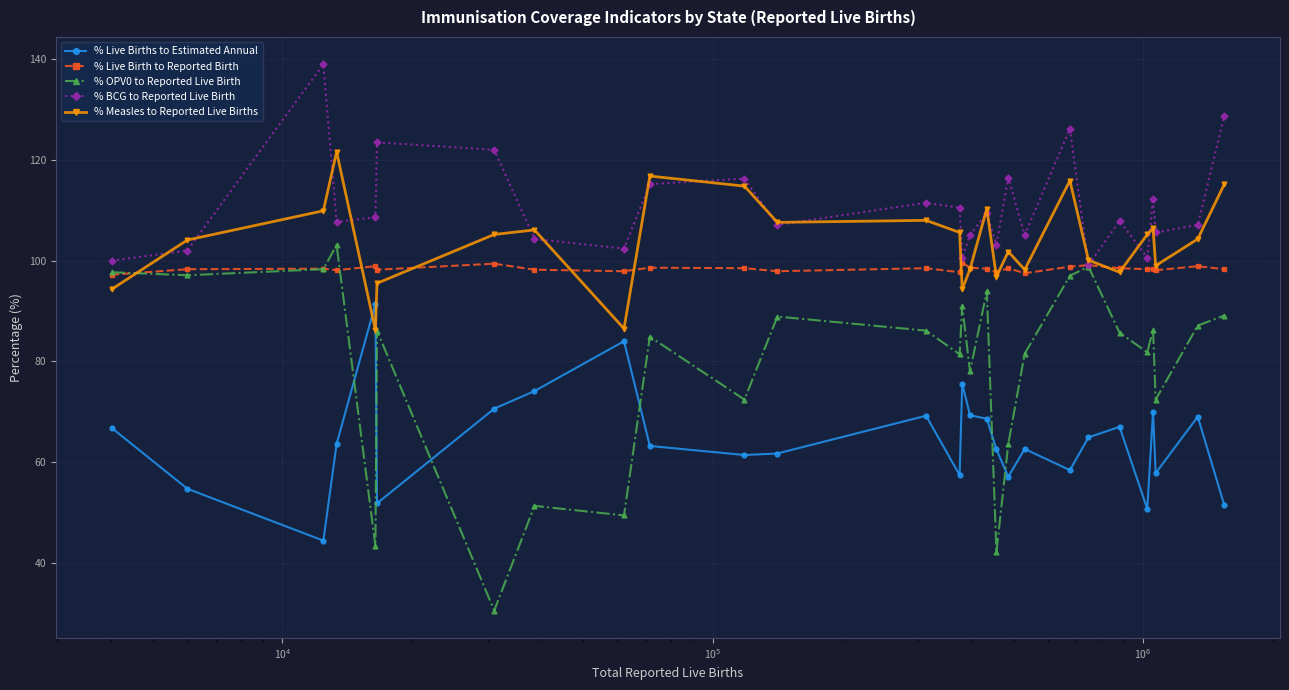

What is the value of the % Measles to Reported Live Births point at the 24th from the left?

105.2